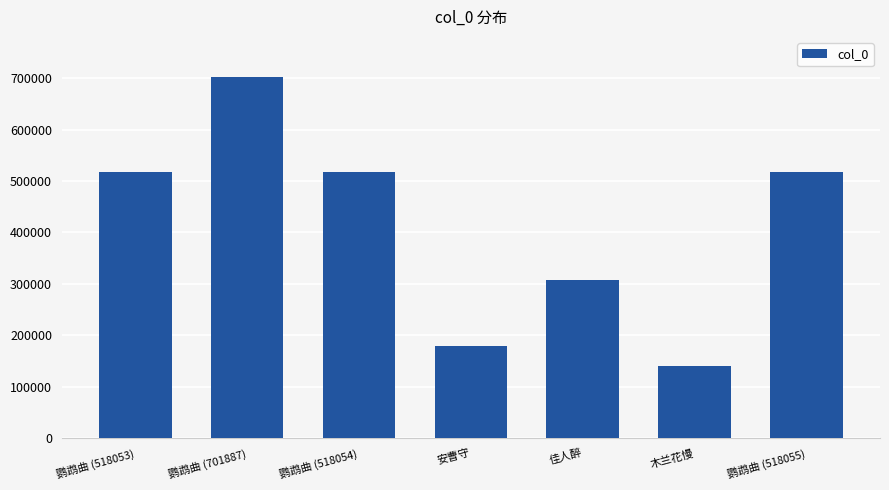

What value does the data have at 安曹守, to the nearest 10?

179610